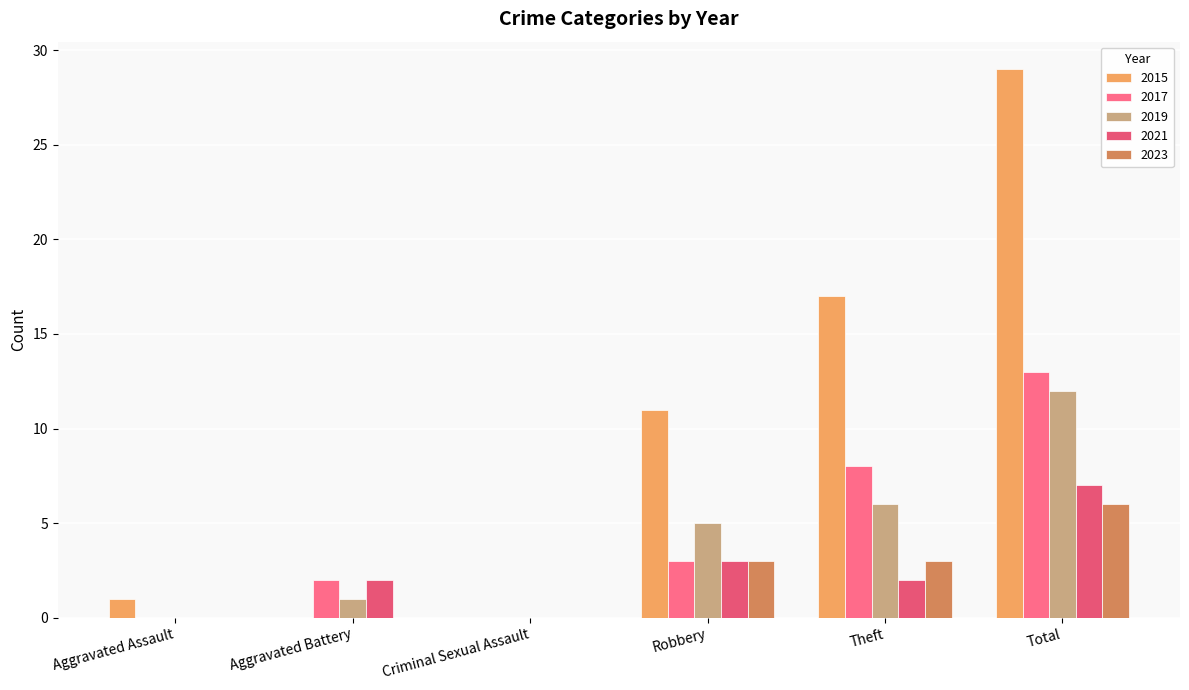

What is the difference between the maximum and minimum values in the 2021 series?

7